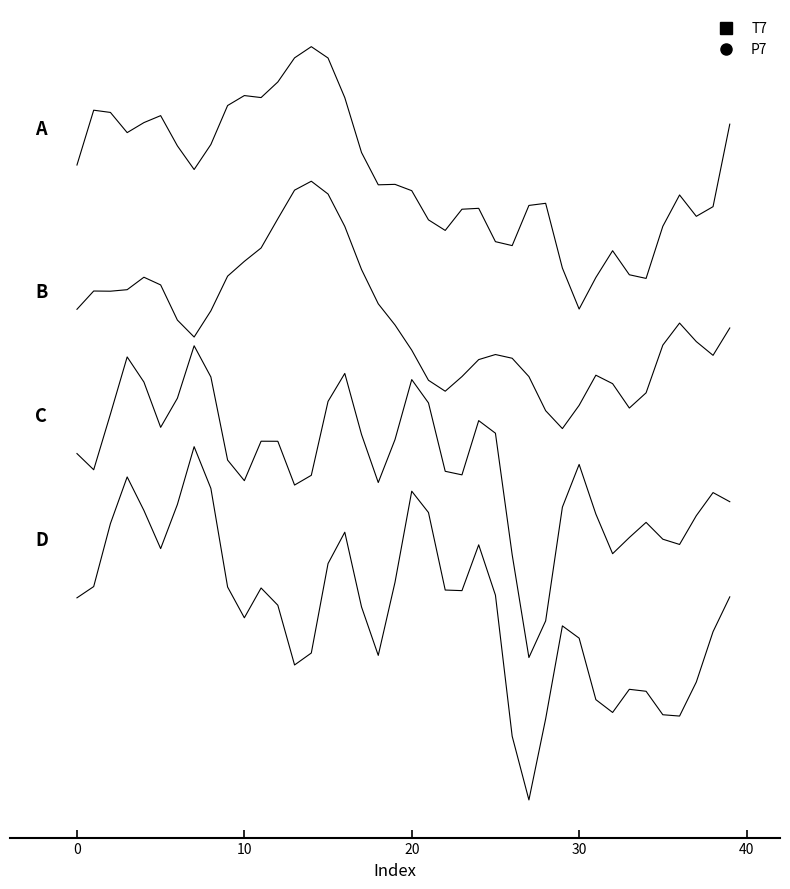

The P7 series shows 21.4 at 20. True or false?

True